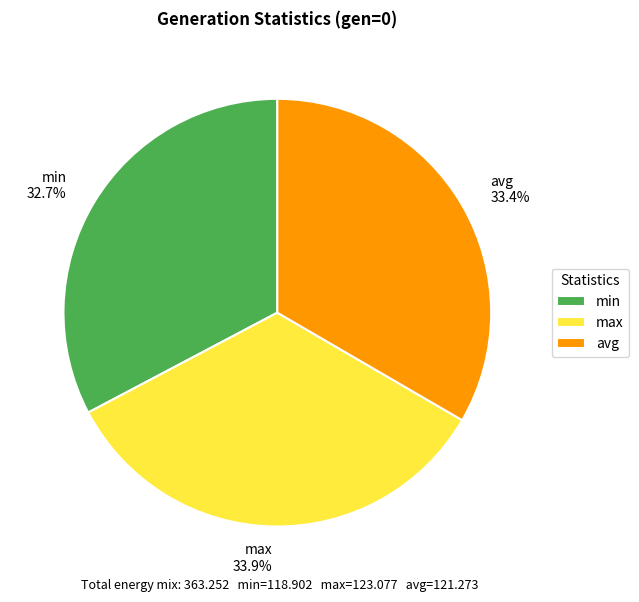

To the nearest percent, what percentage of the pie is max?

34%